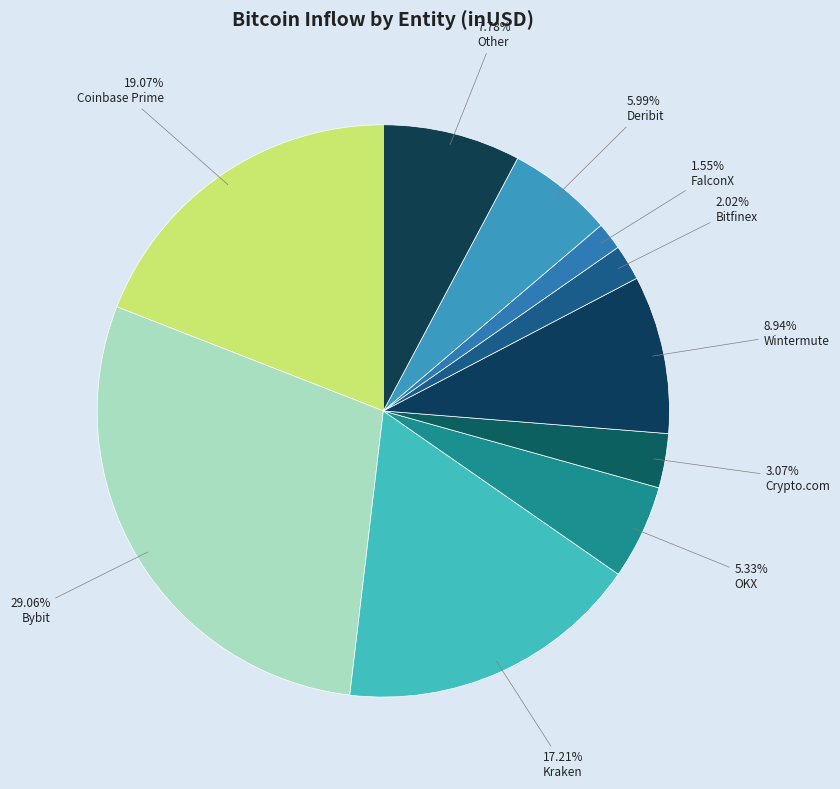

Count the number of slices in the pie.

10